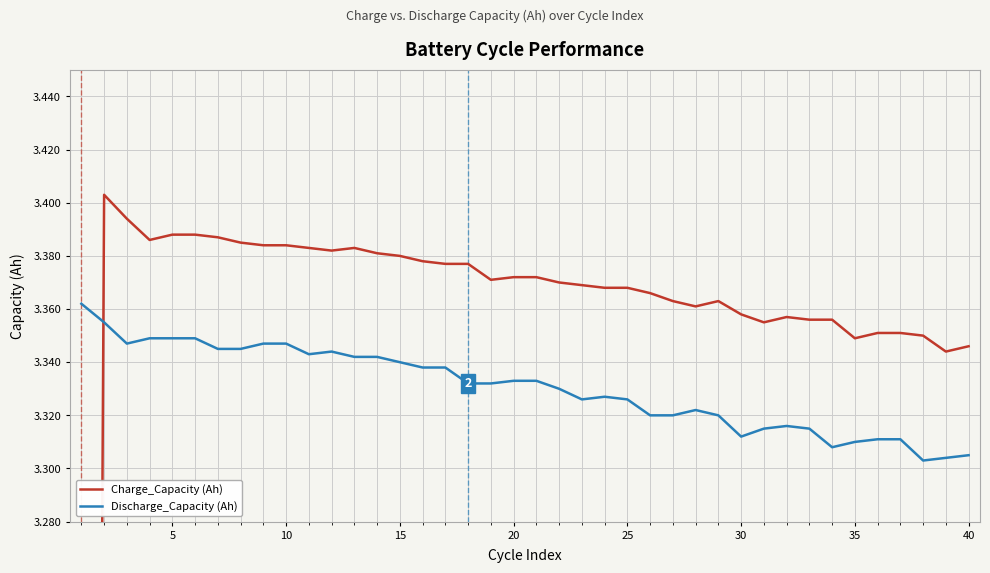

Does the chart display data point markers on the line(s)?

No